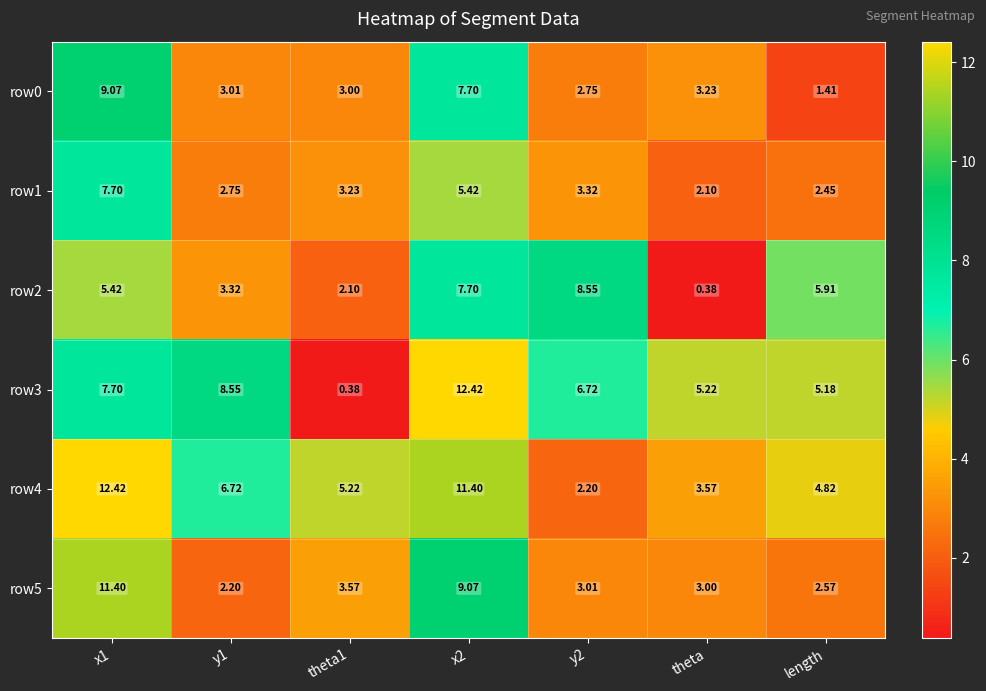

Which series has the largest total across all categories?

row4